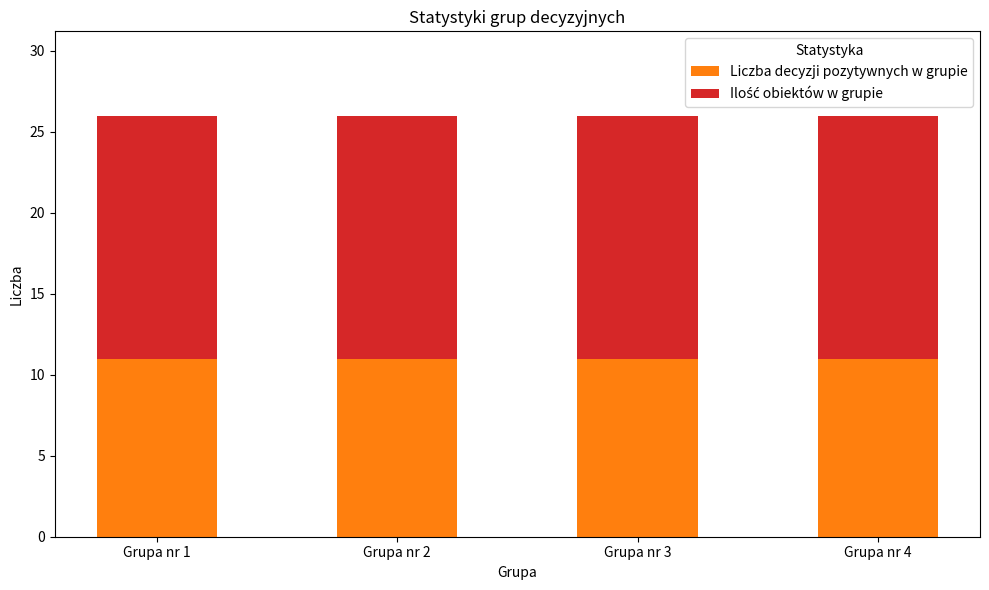

Is it true that Liczba decyzji pozytywnych w grupie equals 16 at Grupa nr 4?

False